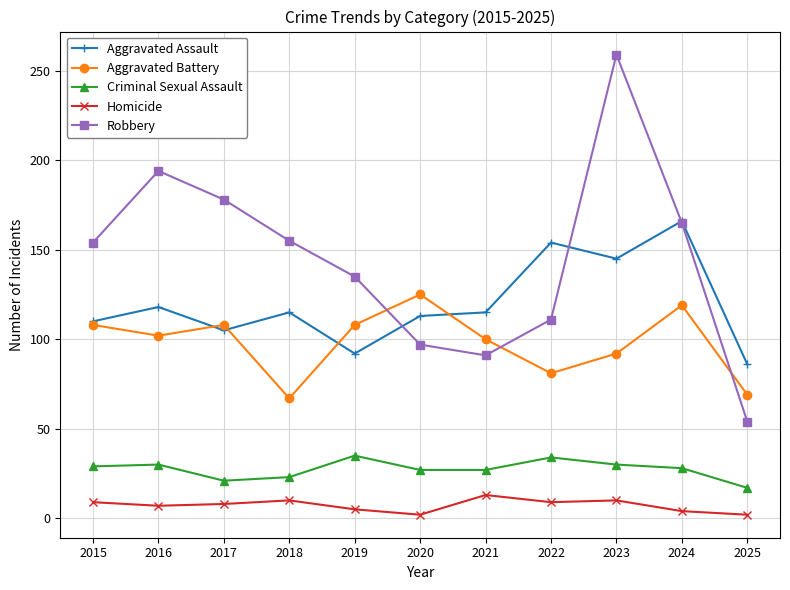

Rank the series at 2020 from lowest to highest value.

Homicide, Criminal Sexual Assault, Robbery, Aggravated Assault, Aggravated Battery